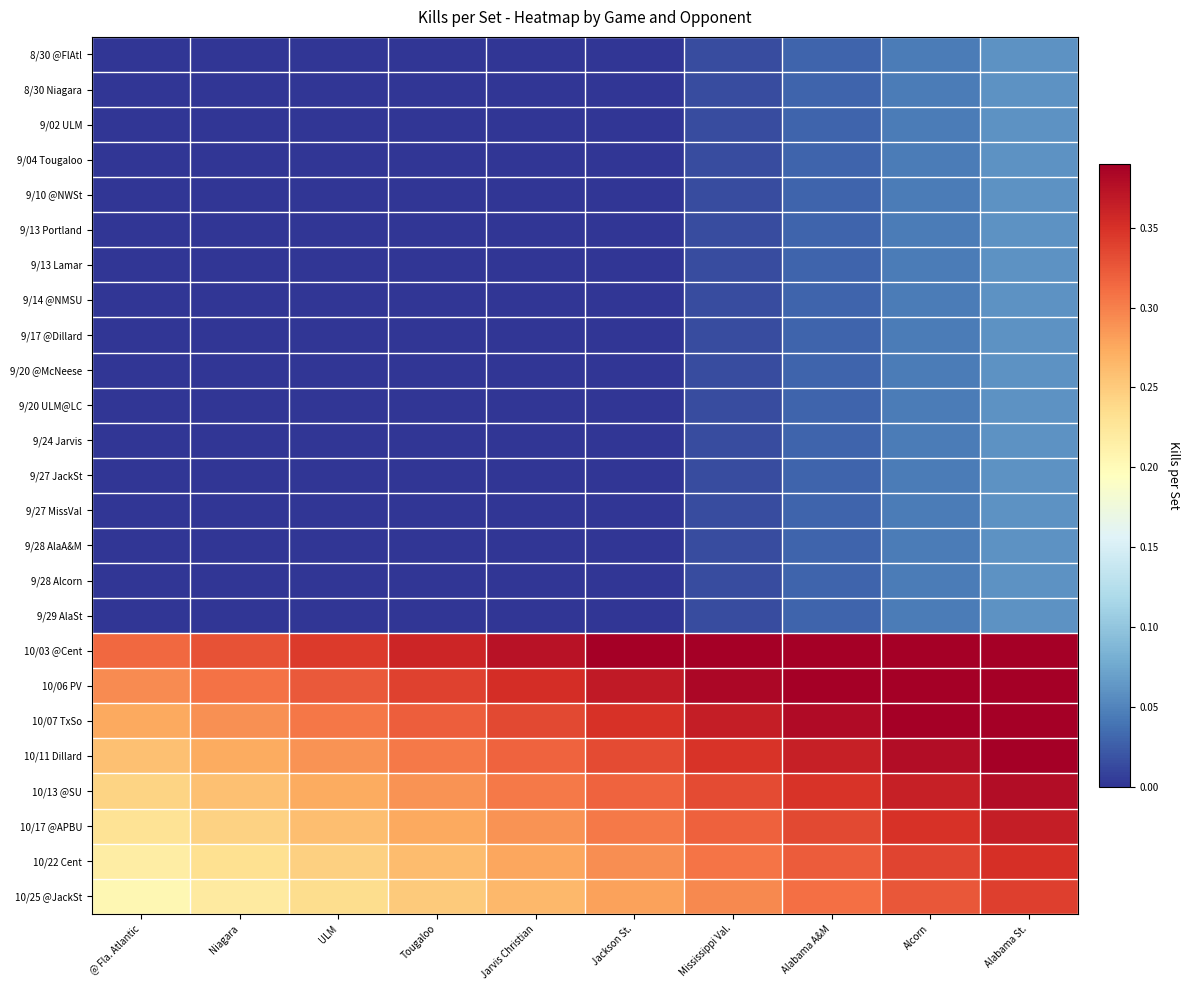

What is the total value across all series at Alabama A&M?

3.4